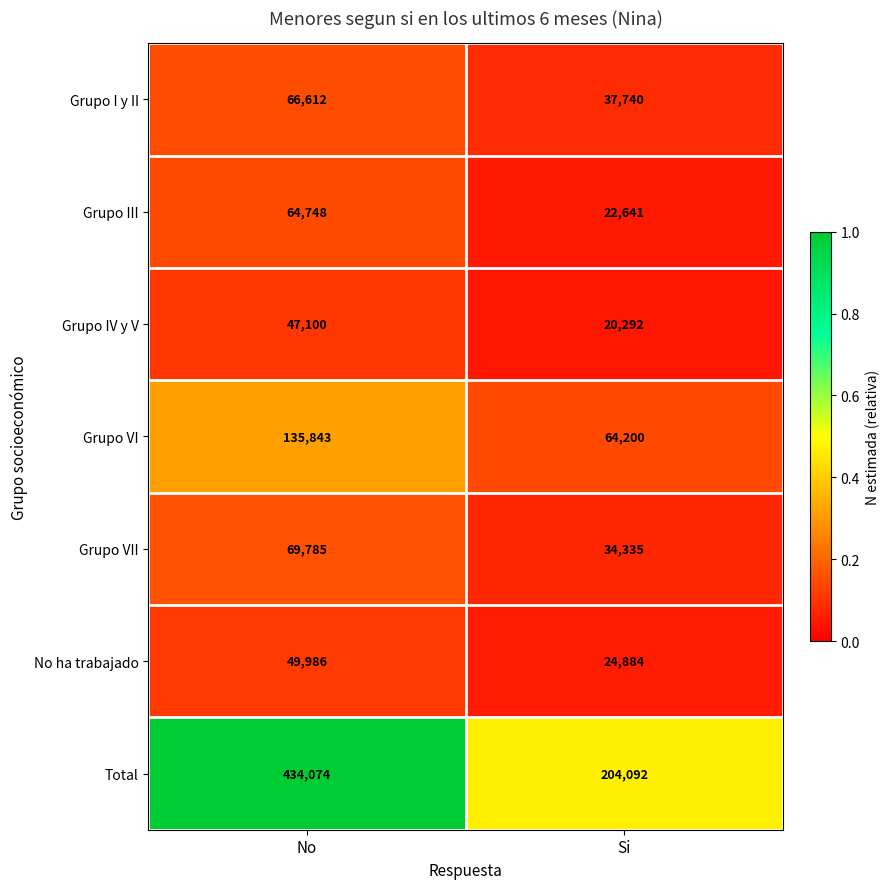

Reading left to right, what are all the values shown in this chart?

Grupo I y II: No=66612	Si=37740
Grupo III: No=64748	Si=22641
Grupo IV y V: No=47100	Si=20292
Grupo VI: No=135843	Si=64200
Grupo VII: No=69785	Si=34335
No ha trabajado: No=49986	Si=24884
Total: No=434074	Si=204092